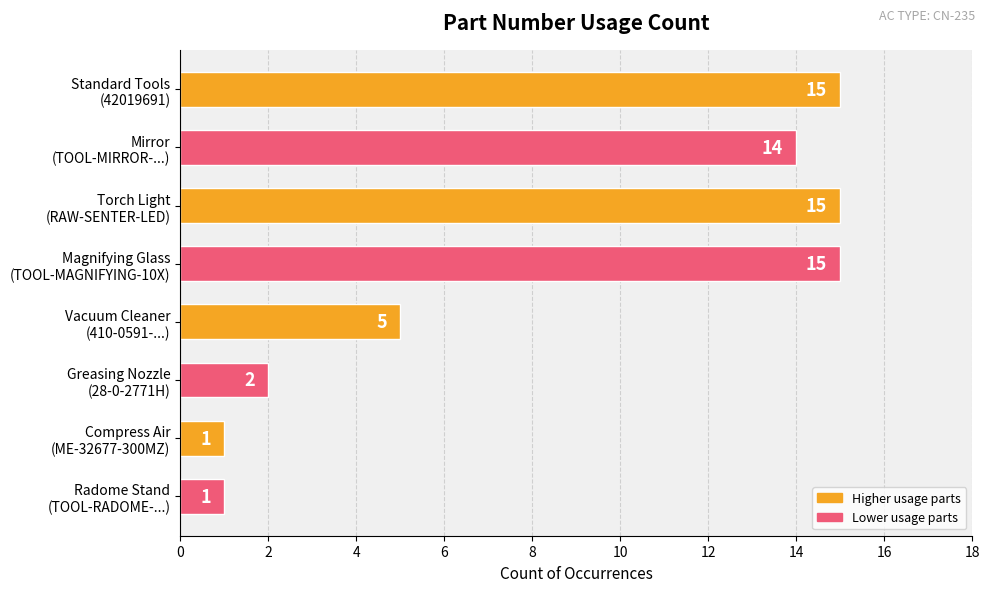

At which label is the value closest to 8?

Vacuum Cleaner
(410-0591-...)